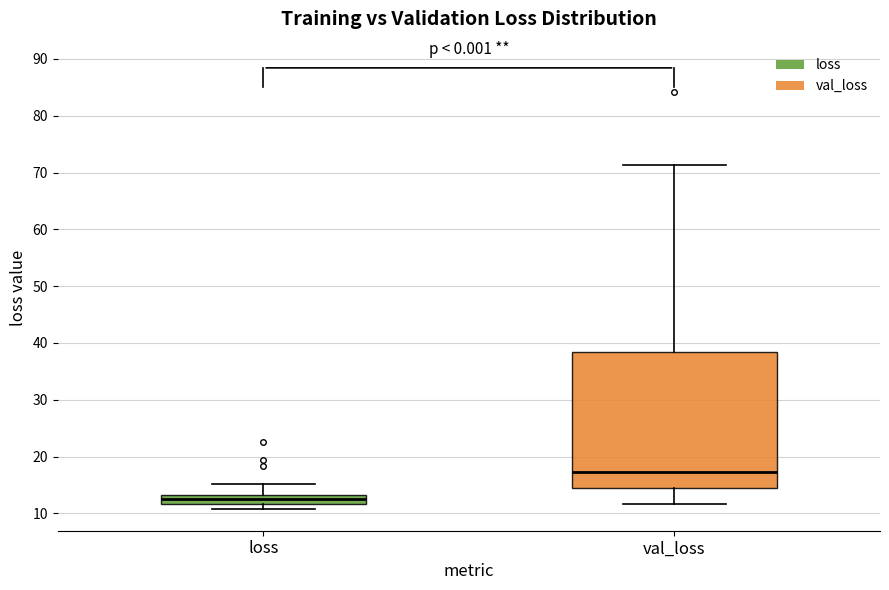

Where does the upper whisker of the box for loss end on the y-axis? The values are not printed on the chart, so give them approximately, as read against the axis.

15